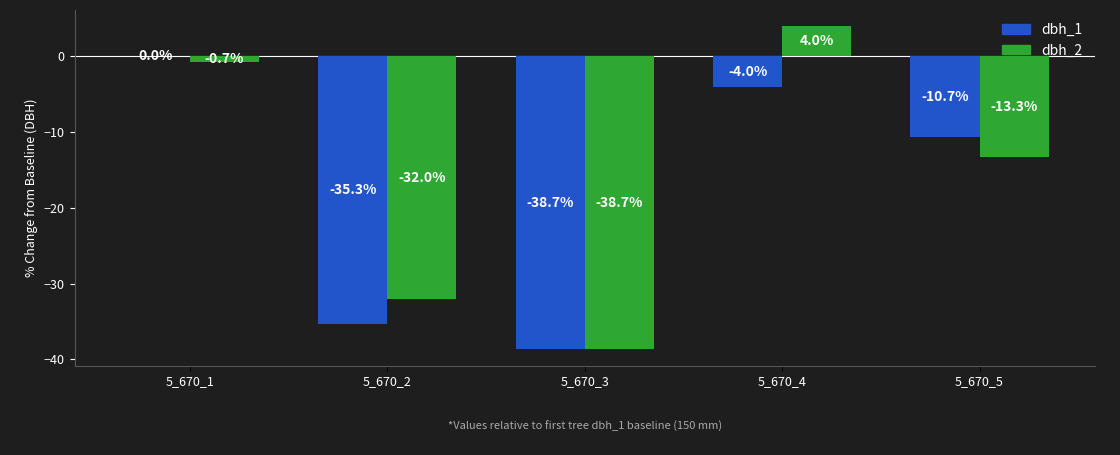

What is the sum of the dbh_1 values at 5_670_2 and 5_670_5?

-46.0